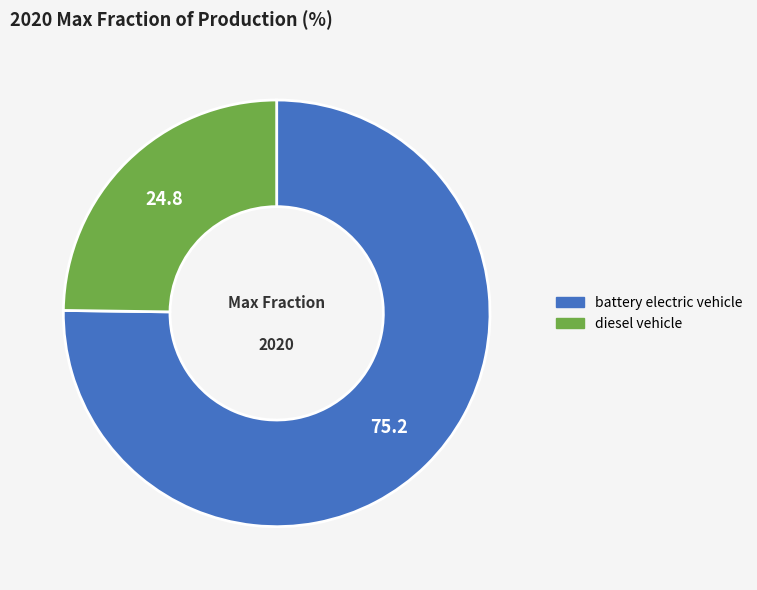

Which has a higher value, battery electric vehicle or diesel vehicle?

battery electric vehicle